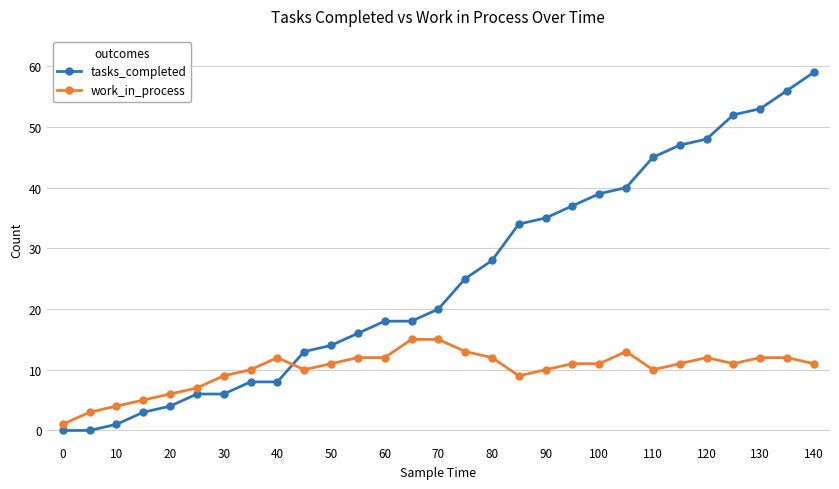

Which series has the largest range (max minus min)?

tasks_completed